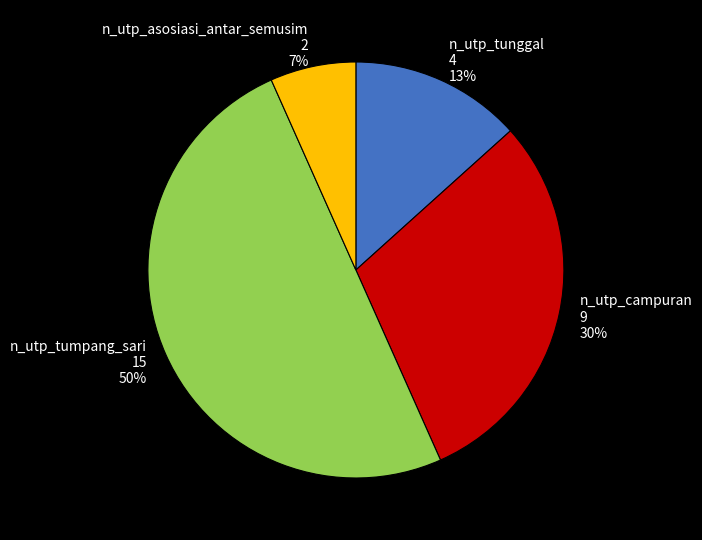

To the nearest percent, what is the average slice percentage?

25%